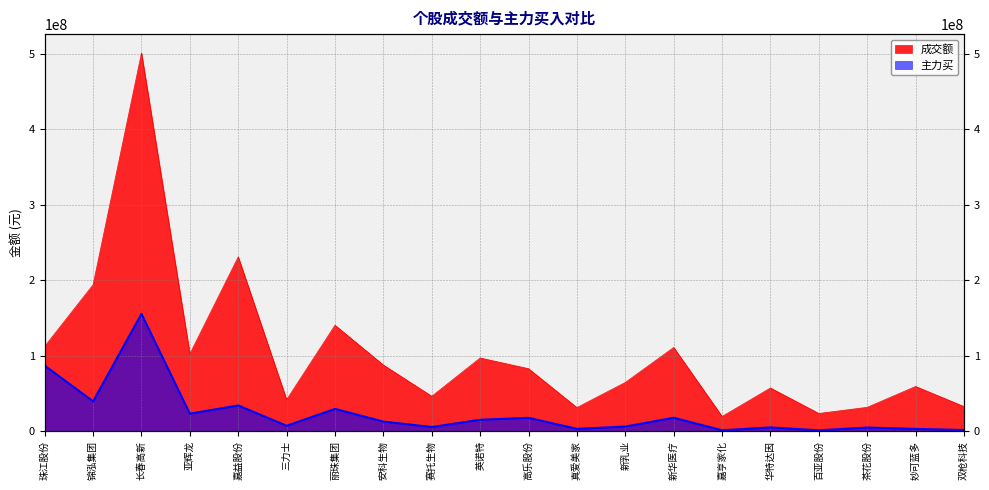

What is the average value of the 成交额 series?

103443712